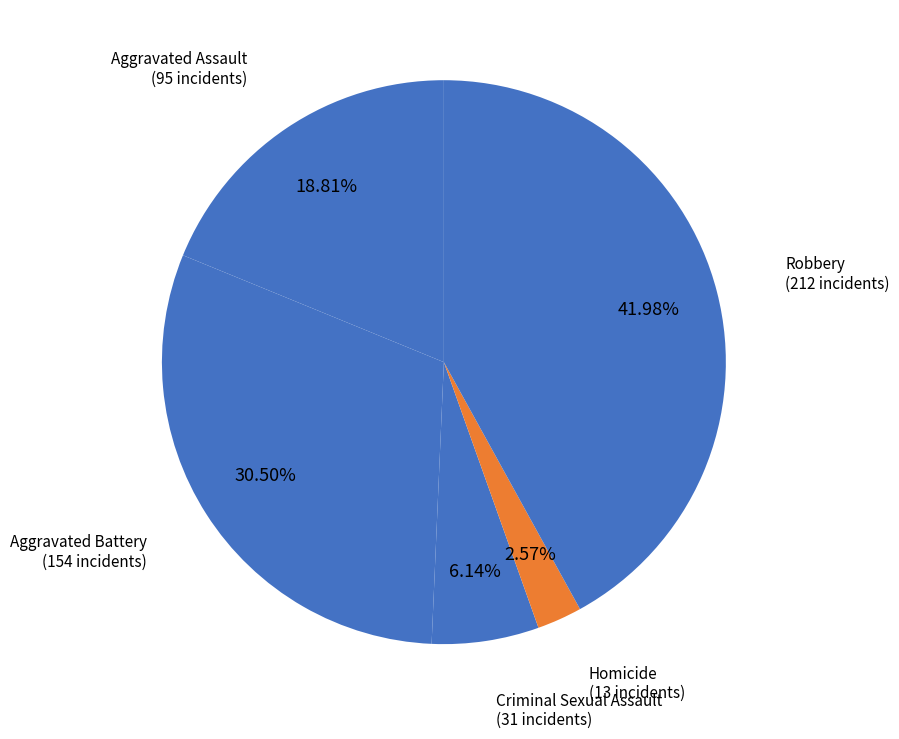

To the nearest percent, what portion does Aggravated Assault represent?

19%